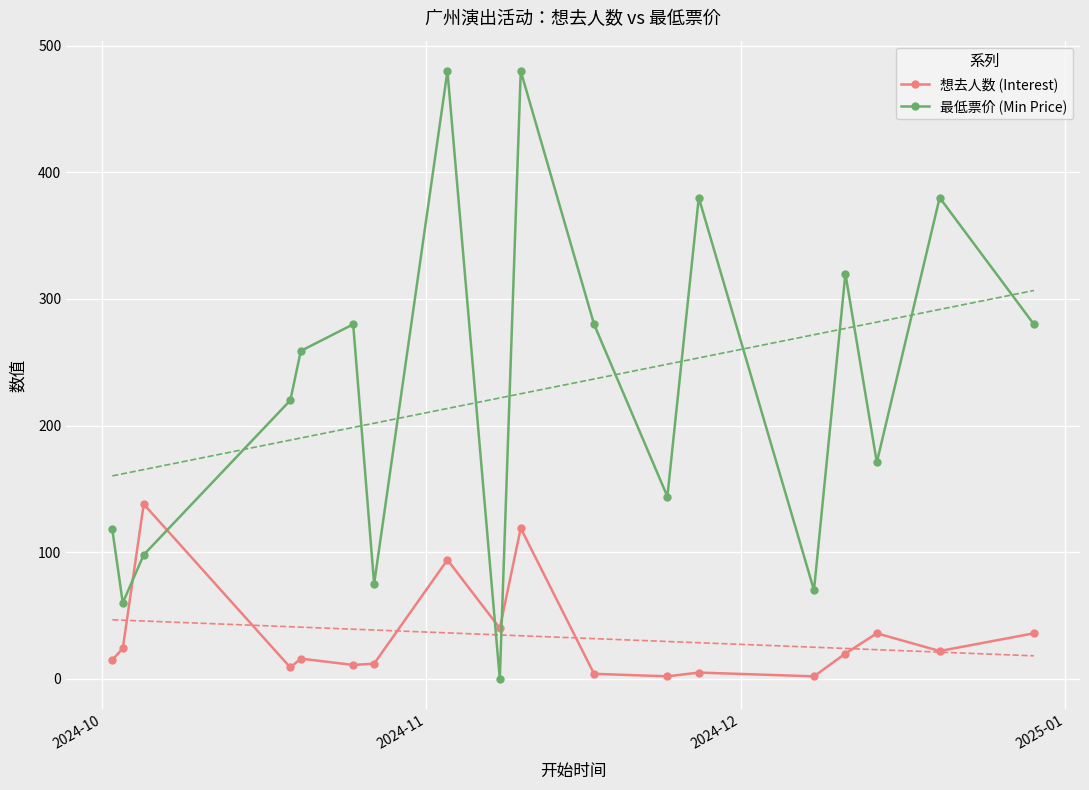

How many interior local valleys does the 最低票价 (Min Price) series have?

6